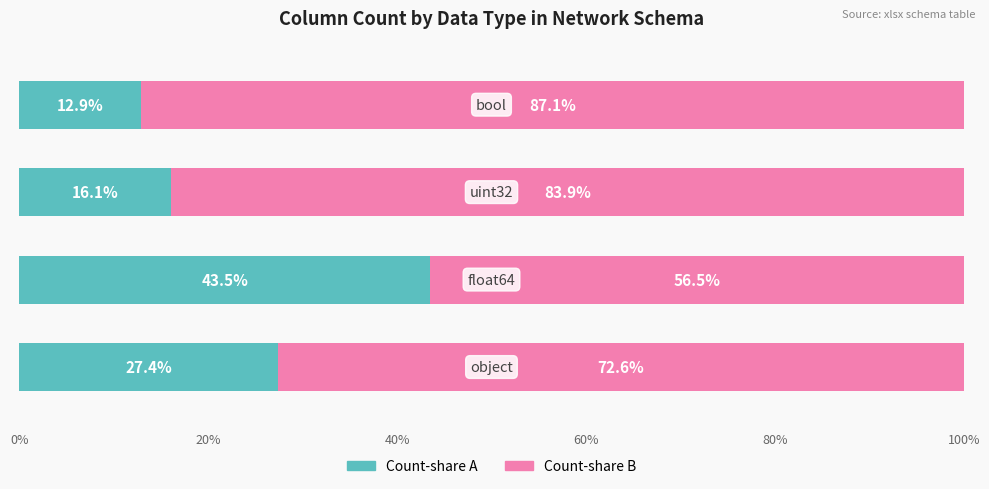

What is the maximum value for Count-share A?

43.5